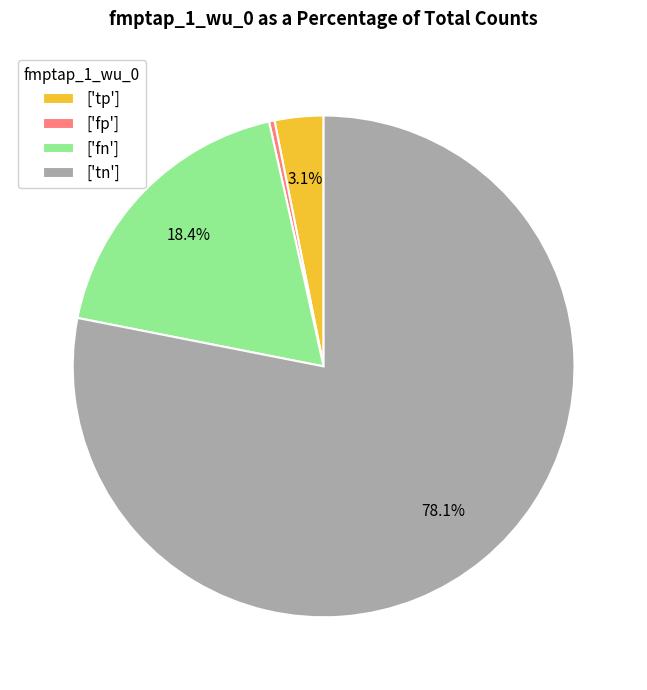

Rank the categories by value from lowest to highest.

['fp'], ['tp'], ['fn'], ['tn']